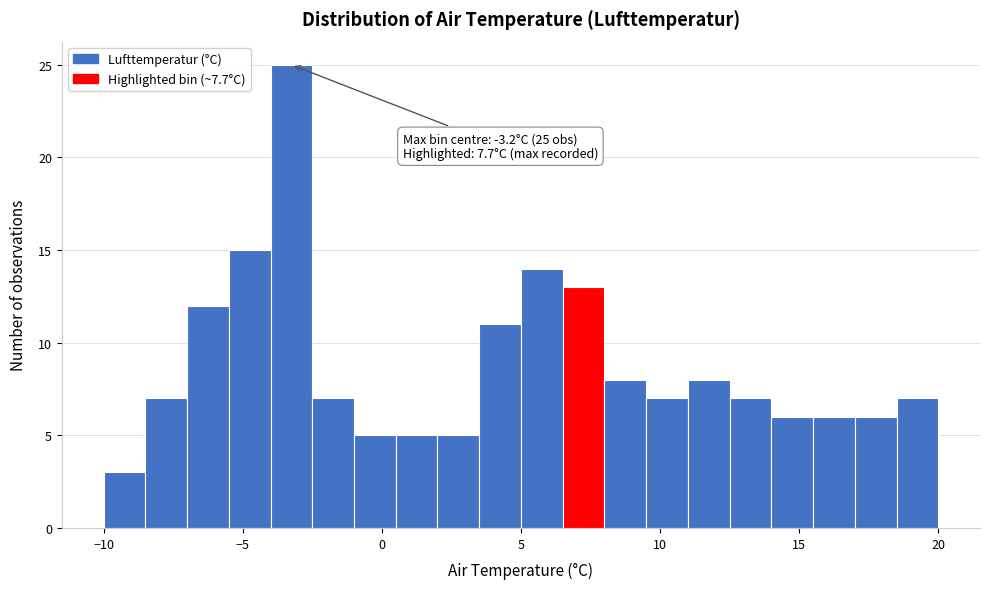

Read against the x-axis, roughly where is the centre of the tallest bar?

-3.0